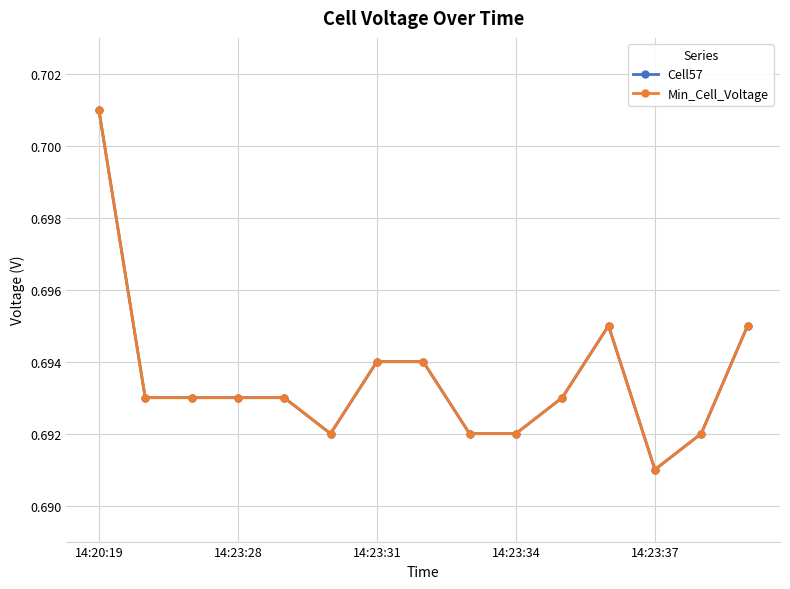

How many interior local peaks does the Cell57 series have?

1